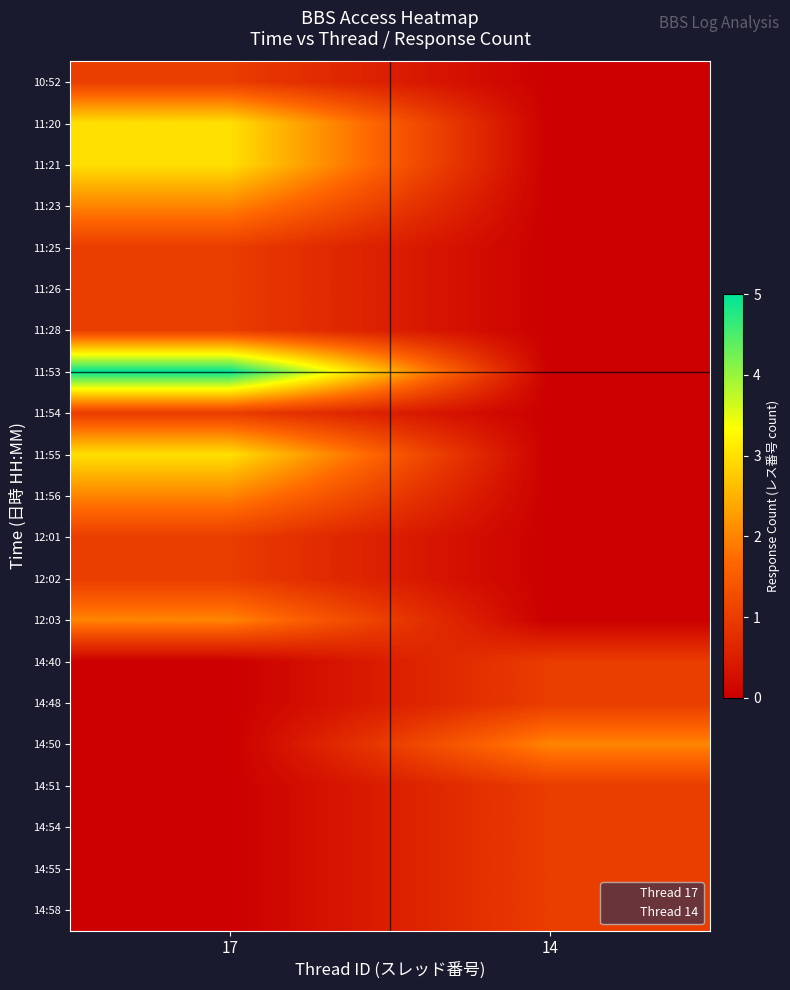

Reading left to right, what are all the values shown in this chart?

10:52: 17=1	14=0
11:20: 17=3	14=0
11:21: 17=3	14=0
11:23: 17=2	14=0
11:25: 17=1	14=0
11:26: 17=1	14=0
11:28: 17=1	14=0
11:53: 17=5	14=0
11:54: 17=1	14=0
11:55: 17=3	14=0
11:56: 17=2	14=0
12:01: 17=1	14=0
12:02: 17=1	14=0
12:03: 17=2	14=0
14:40: 17=0	14=1
14:48: 17=0	14=1
14:50: 17=0	14=2
14:51: 17=0	14=1
14:54: 17=0	14=1
14:55: 17=0	14=1
14:58: 17=0	14=1